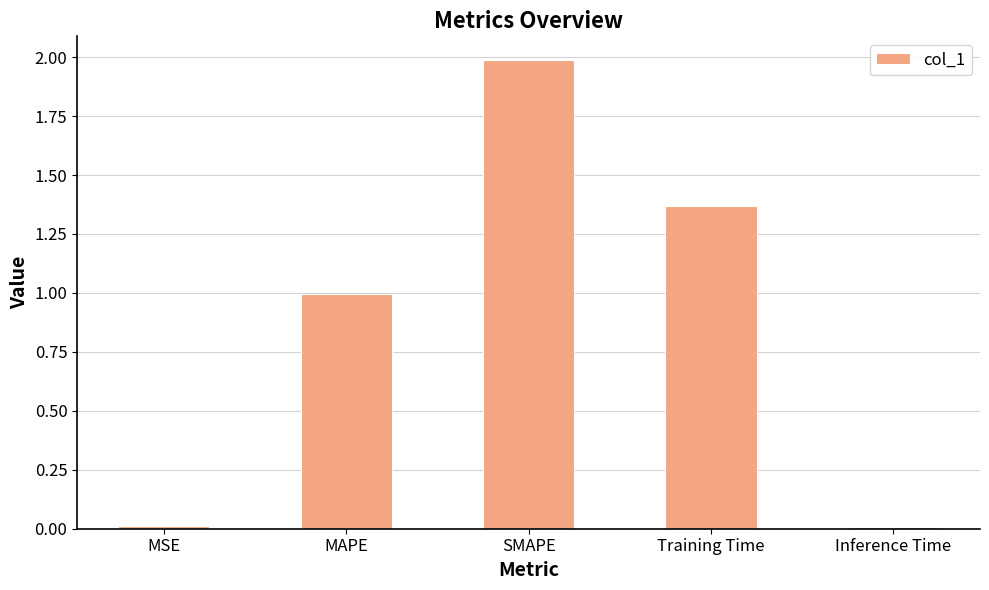

What is the change in value from SMAPE to Training Time?

-0.6